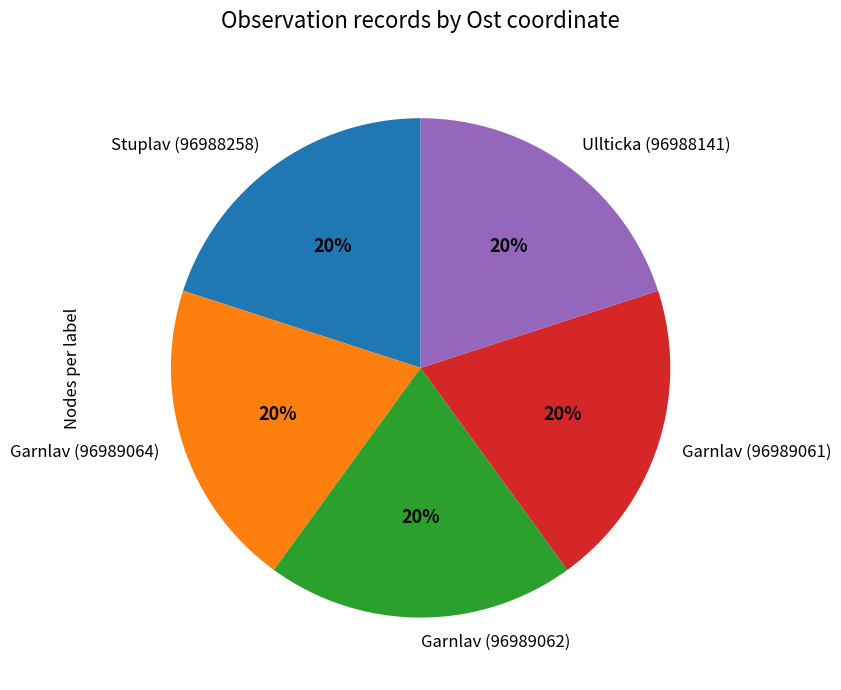

Approximately how many times larger is the value at Stuplav (96988258) compared to Garnlav (96989062)?

1.0